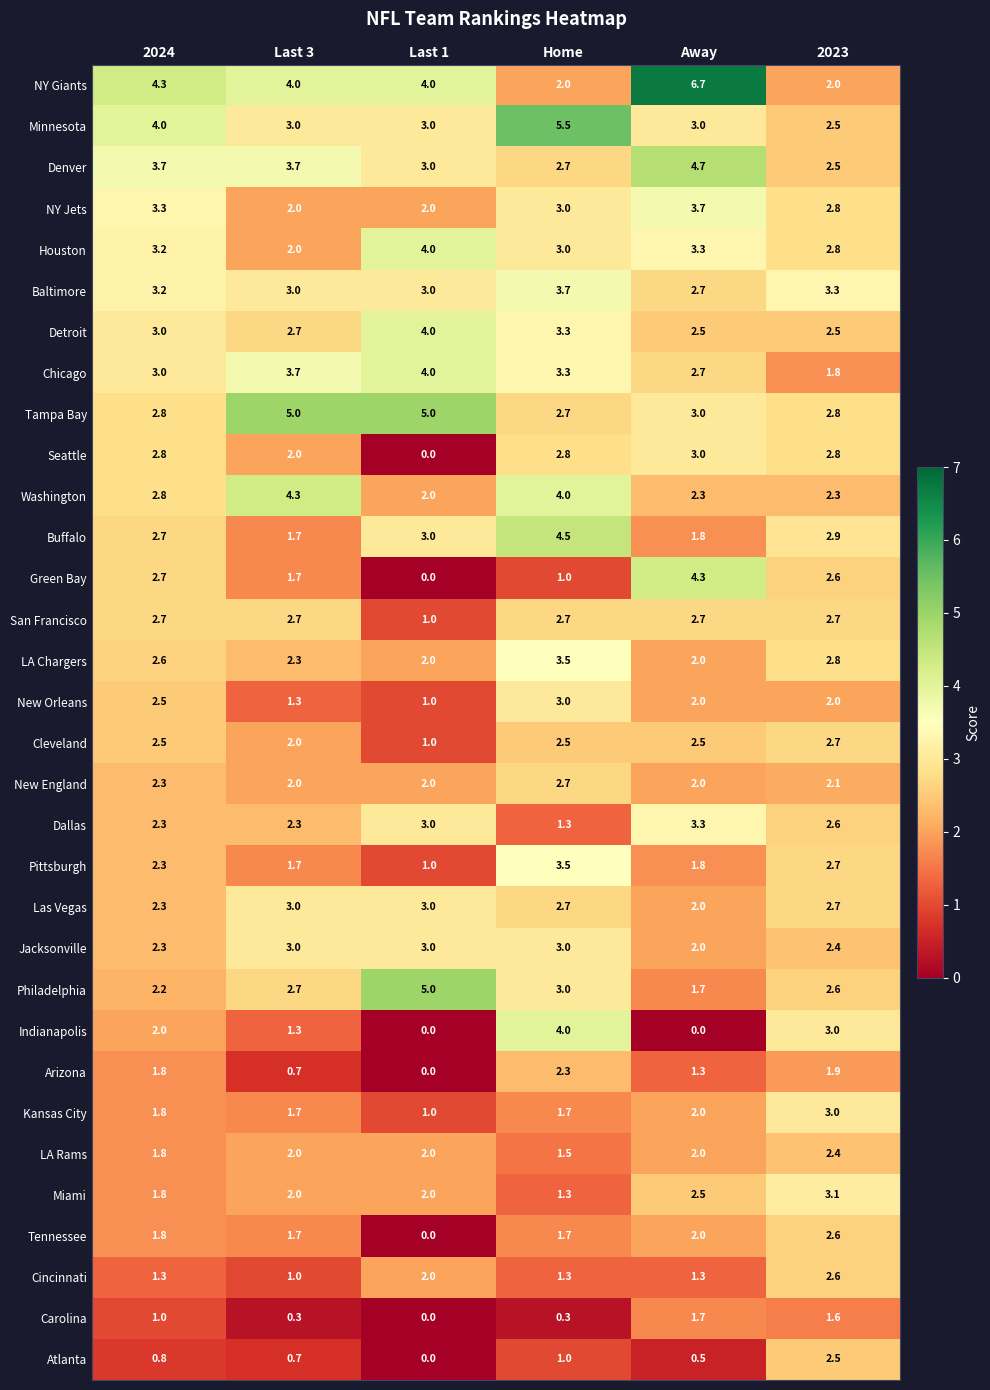

Is it true that NY Jets equals 2.0 at Last 3?

True